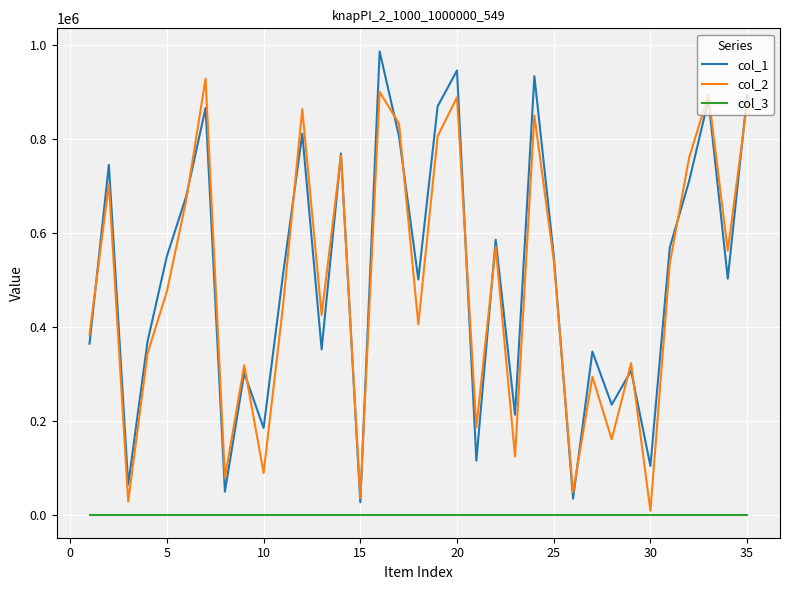

Which series has the largest total across all categories?

col_1